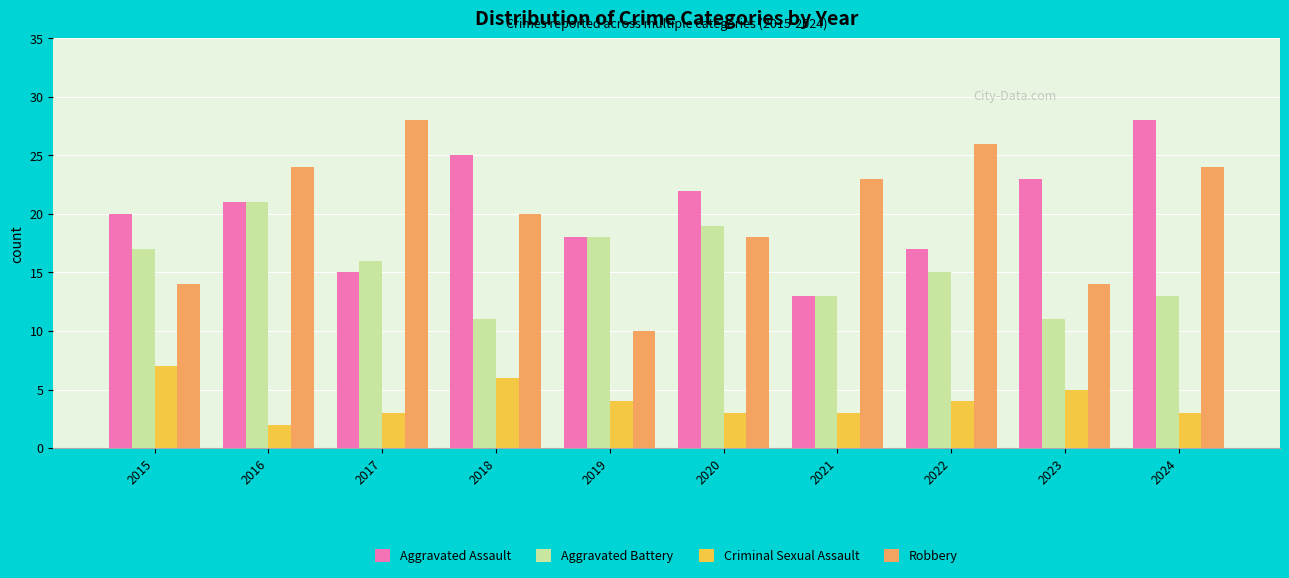

What is the greatest value displayed?

28